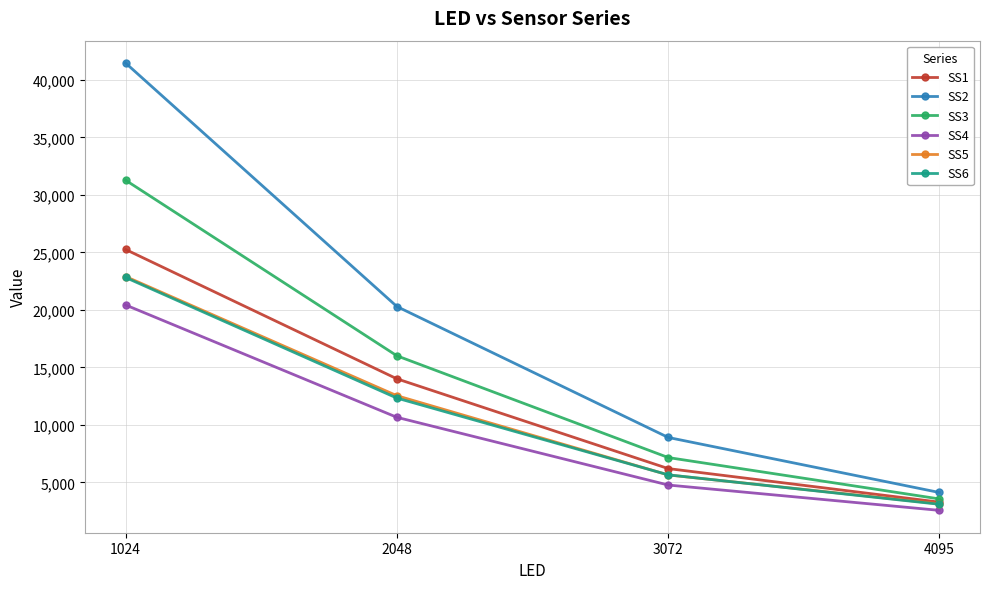

Which series changed the most between 2048 and 4095?

SS2